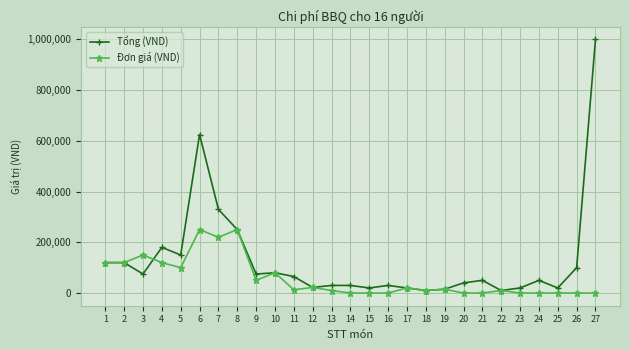

What is the spread (max minus min) of values at 11?

52000